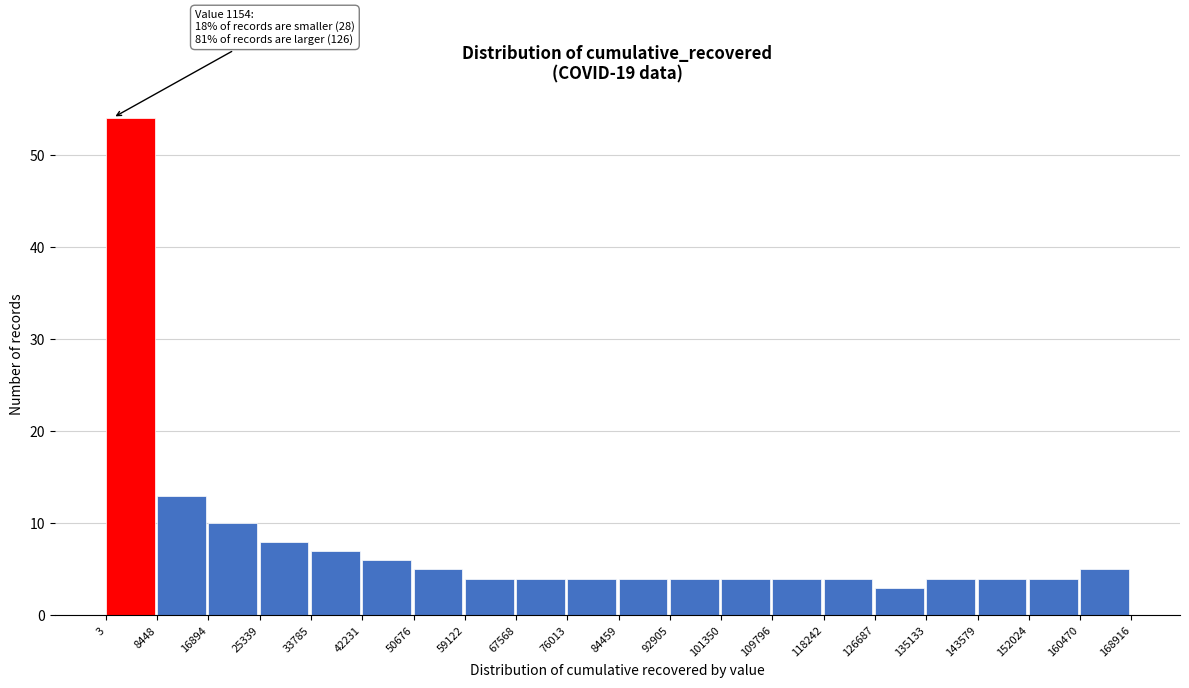

Over which range of the x-axis is the bar tallest?

3 to 8448